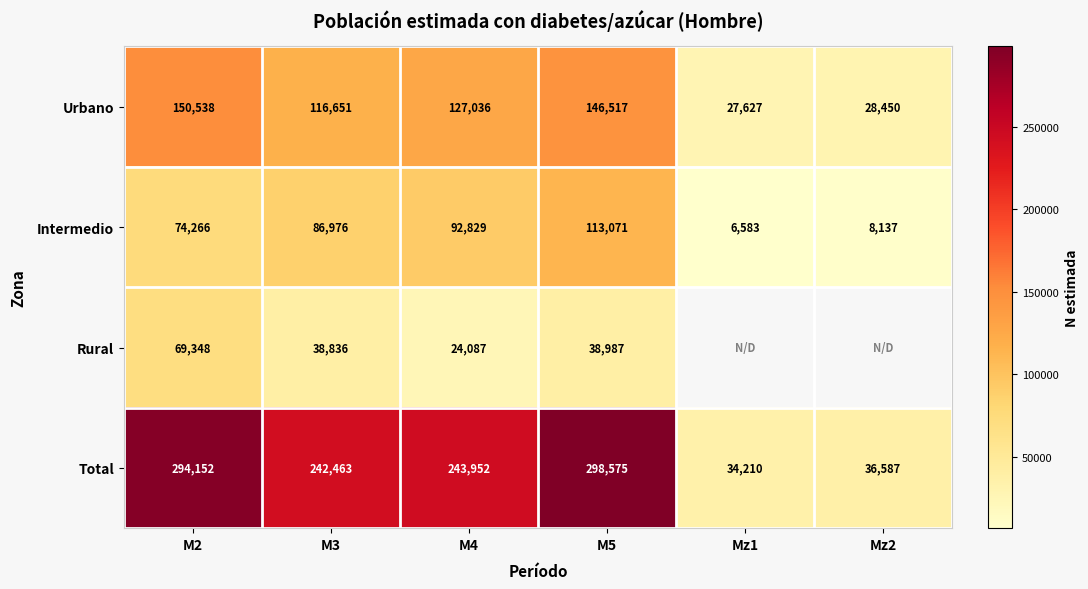

Is it true that Intermedio equals 3048.1 at Mz2?

False